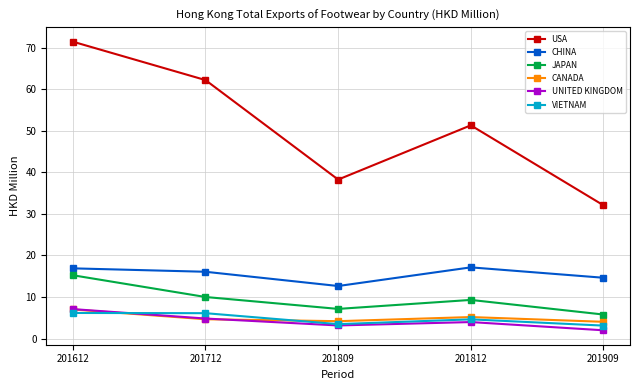

True or false: CHINA and CANADA cross at least once.

False